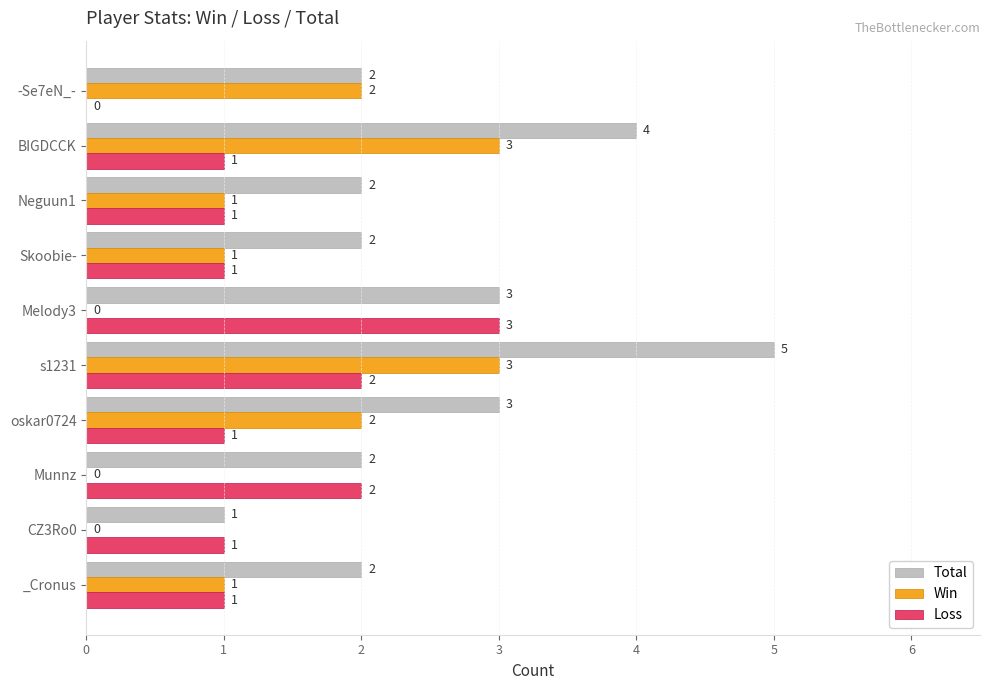

Is the value of Loss at Melody3 greater than the value of Total at Munnz?

Yes